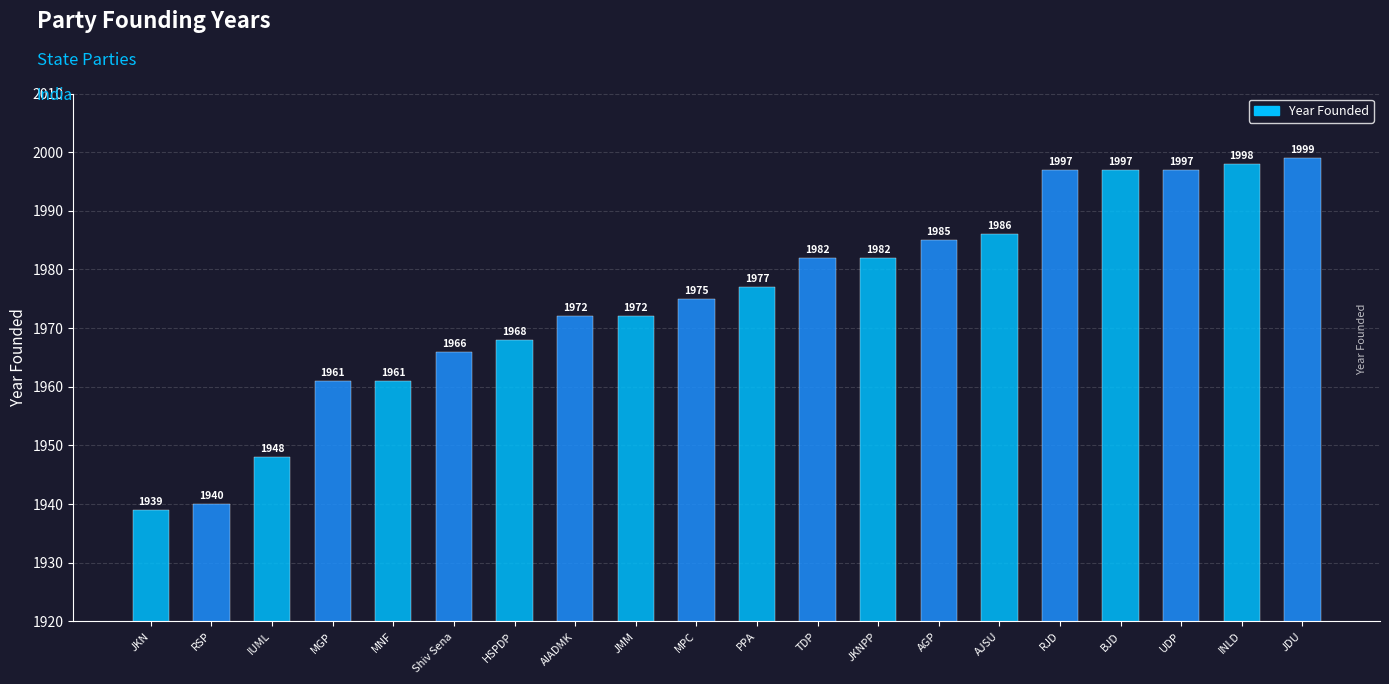

Read the value at AGP.

1985